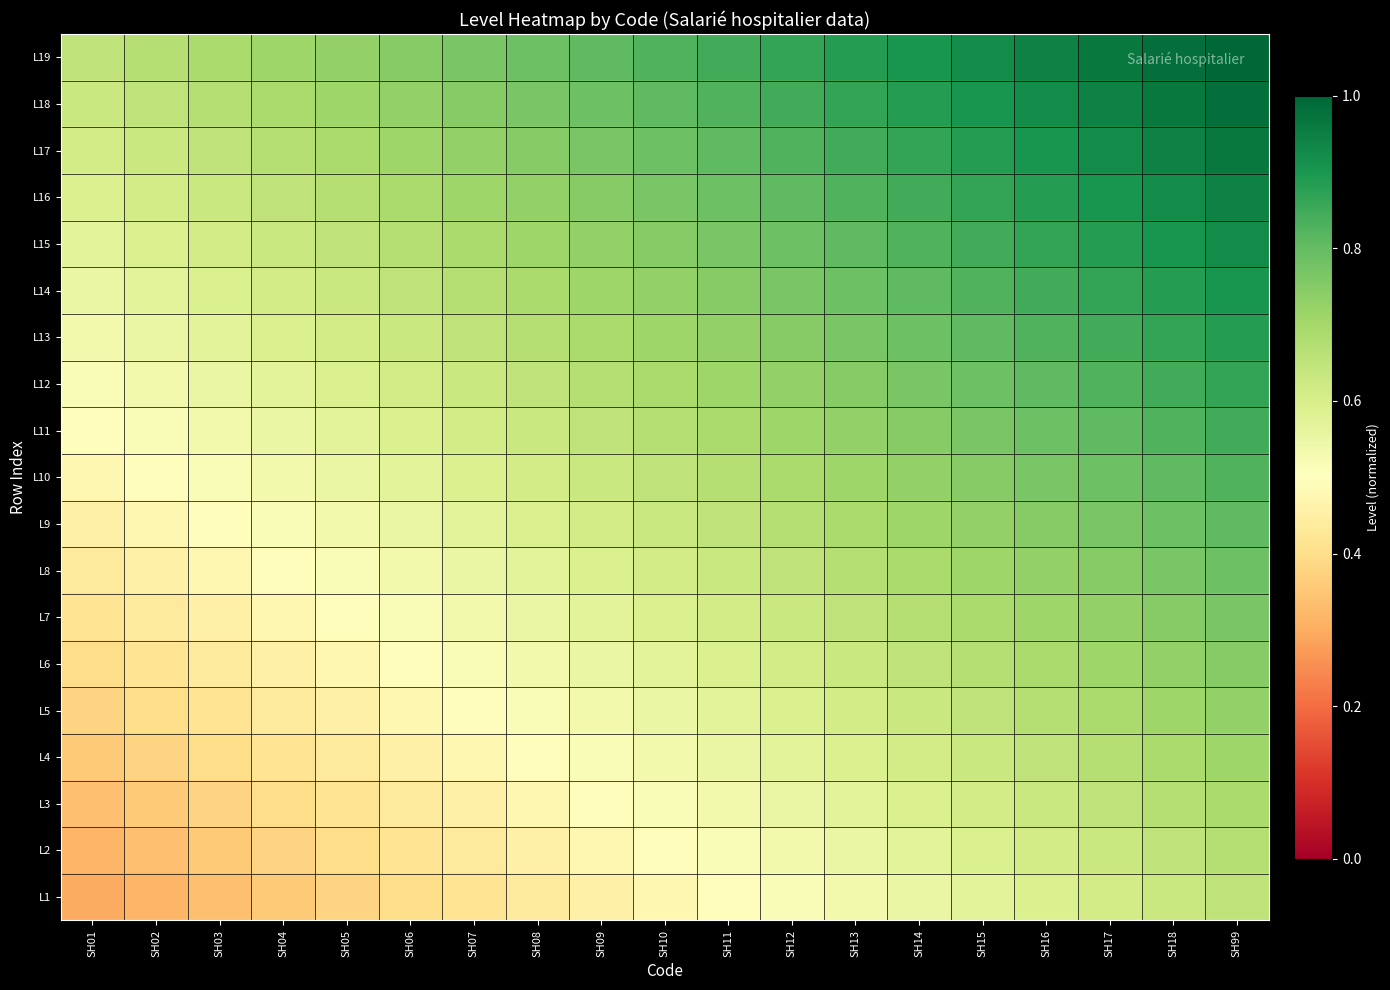

Reading right to left, transcribe all the data shown in this chart.

L1: SH99=0.6	SH18=0.6	SH17=0.6	SH16=0.6	SH15=0.6	SH14=0.6	SH13=0.5	SH12=0.5	SH11=0.5	SH10=0.5	SH09=0.5	SH08=0.4	SH07=0.4	SH06=0.4	SH05=0.4	SH04=0.4	SH03=0.3	SH02=0.3	SH01=0.3
L2: SH99=0.7	SH18=0.6	SH17=0.6	SH16=0.6	SH15=0.6	SH14=0.6	SH13=0.6	SH12=0.5	SH11=0.5	SH10=0.5	SH09=0.5	SH08=0.5	SH07=0.4	SH06=0.4	SH05=0.4	SH04=0.4	SH03=0.4	SH02=0.3	SH01=0.3
L3: SH99=0.7	SH18=0.7	SH17=0.6	SH16=0.6	SH15=0.6	SH14=0.6	SH13=0.6	SH12=0.6	SH11=0.5	SH10=0.5	SH09=0.5	SH08=0.5	SH07=0.5	SH06=0.4	SH05=0.4	SH04=0.4	SH03=0.4	SH02=0.4	SH01=0.3
L4: SH99=0.7	SH18=0.7	SH17=0.7	SH16=0.6	SH15=0.6	SH14=0.6	SH13=0.6	SH12=0.6	SH11=0.6	SH10=0.5	SH09=0.5	SH08=0.5	SH07=0.5	SH06=0.5	SH05=0.4	SH04=0.4	SH03=0.4	SH02=0.4	SH01=0.4
L5: SH99=0.7	SH18=0.7	SH17=0.7	SH16=0.7	SH15=0.6	SH14=0.6	SH13=0.6	SH12=0.6	SH11=0.6	SH10=0.6	SH09=0.5	SH08=0.5	SH07=0.5	SH06=0.5	SH05=0.5	SH04=0.4	SH03=0.4	SH02=0.4	SH01=0.4
L6: SH99=0.7	SH18=0.7	SH17=0.7	SH16=0.7	SH15=0.7	SH14=0.6	SH13=0.6	SH12=0.6	SH11=0.6	SH10=0.6	SH09=0.6	SH08=0.5	SH07=0.5	SH06=0.5	SH05=0.5	SH04=0.5	SH03=0.4	SH02=0.4	SH01=0.4
L7: SH99=0.8	SH18=0.7	SH17=0.7	SH16=0.7	SH15=0.7	SH14=0.7	SH13=0.6	SH12=0.6	SH11=0.6	SH10=0.6	SH09=0.6	SH08=0.6	SH07=0.5	SH06=0.5	SH05=0.5	SH04=0.5	SH03=0.5	SH02=0.4	SH01=0.4
L8: SH99=0.8	SH18=0.8	SH17=0.7	SH16=0.7	SH15=0.7	SH14=0.7	SH13=0.7	SH12=0.6	SH11=0.6	SH10=0.6	SH09=0.6	SH08=0.6	SH07=0.6	SH06=0.5	SH05=0.5	SH04=0.5	SH03=0.5	SH02=0.5	SH01=0.4
L9: SH99=0.8	SH18=0.8	SH17=0.8	SH16=0.7	SH15=0.7	SH14=0.7	SH13=0.7	SH12=0.7	SH11=0.6	SH10=0.6	SH09=0.6	SH08=0.6	SH07=0.6	SH06=0.6	SH05=0.5	SH04=0.5	SH03=0.5	SH02=0.5	SH01=0.5
L10: SH99=0.8	SH18=0.8	SH17=0.8	SH16=0.8	SH15=0.7	SH14=0.7	SH13=0.7	SH12=0.7	SH11=0.7	SH10=0.6	SH09=0.6	SH08=0.6	SH07=0.6	SH06=0.6	SH05=0.6	SH04=0.5	SH03=0.5	SH02=0.5	SH01=0.5
L11: SH99=0.8	SH18=0.8	SH17=0.8	SH16=0.8	SH15=0.8	SH14=0.7	SH13=0.7	SH12=0.7	SH11=0.7	SH10=0.7	SH09=0.6	SH08=0.6	SH07=0.6	SH06=0.6	SH05=0.6	SH04=0.6	SH03=0.5	SH02=0.5	SH01=0.5
L12: SH99=0.9	SH18=0.8	SH17=0.8	SH16=0.8	SH15=0.8	SH14=0.8	SH13=0.7	SH12=0.7	SH11=0.7	SH10=0.7	SH09=0.7	SH08=0.6	SH07=0.6	SH06=0.6	SH05=0.6	SH04=0.6	SH03=0.6	SH02=0.5	SH01=0.5
L13: SH99=0.9	SH18=0.9	SH17=0.8	SH16=0.8	SH15=0.8	SH14=0.8	SH13=0.8	SH12=0.7	SH11=0.7	SH10=0.7	SH09=0.7	SH08=0.7	SH07=0.6	SH06=0.6	SH05=0.6	SH04=0.6	SH03=0.6	SH02=0.6	SH01=0.5
L14: SH99=0.9	SH18=0.9	SH17=0.9	SH16=0.8	SH15=0.8	SH14=0.8	SH13=0.8	SH12=0.8	SH11=0.7	SH10=0.7	SH09=0.7	SH08=0.7	SH07=0.7	SH06=0.6	SH05=0.6	SH04=0.6	SH03=0.6	SH02=0.6	SH01=0.6
L15: SH99=0.9	SH18=0.9	SH17=0.9	SH16=0.9	SH15=0.8	SH14=0.8	SH13=0.8	SH12=0.8	SH11=0.8	SH10=0.7	SH09=0.7	SH08=0.7	SH07=0.7	SH06=0.7	SH05=0.6	SH04=0.6	SH03=0.6	SH02=0.6	SH01=0.6
L16: SH99=0.9	SH18=0.9	SH17=0.9	SH16=0.9	SH15=0.9	SH14=0.8	SH13=0.8	SH12=0.8	SH11=0.8	SH10=0.8	SH09=0.7	SH08=0.7	SH07=0.7	SH06=0.7	SH05=0.7	SH04=0.6	SH03=0.6	SH02=0.6	SH01=0.6
L17: SH99=1.0	SH18=0.9	SH17=0.9	SH16=0.9	SH15=0.9	SH14=0.9	SH13=0.8	SH12=0.8	SH11=0.8	SH10=0.8	SH09=0.8	SH08=0.7	SH07=0.7	SH06=0.7	SH05=0.7	SH04=0.7	SH03=0.6	SH02=0.6	SH01=0.6
L18: SH99=1.0	SH18=1.0	SH17=0.9	SH16=0.9	SH15=0.9	SH14=0.9	SH13=0.9	SH12=0.8	SH11=0.8	SH10=0.8	SH09=0.8	SH08=0.8	SH07=0.7	SH06=0.7	SH05=0.7	SH04=0.7	SH03=0.7	SH02=0.6	SH01=0.6
L19: SH99=1.0	SH18=1.0	SH17=1.0	SH16=0.9	SH15=0.9	SH14=0.9	SH13=0.9	SH12=0.9	SH11=0.8	SH10=0.8	SH09=0.8	SH08=0.8	SH07=0.8	SH06=0.7	SH05=0.7	SH04=0.7	SH03=0.7	SH02=0.7	SH01=0.6